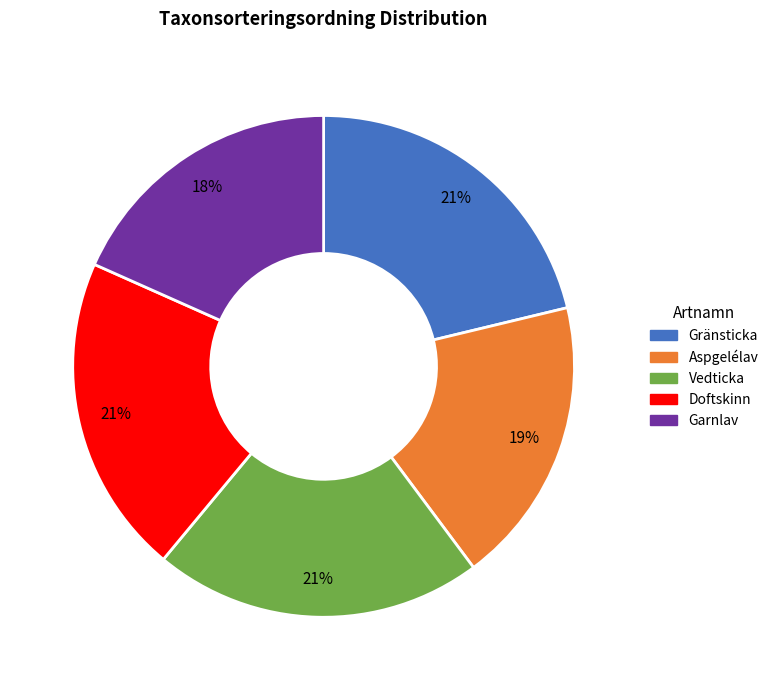

To the nearest percent, what is the average slice percentage?

20%